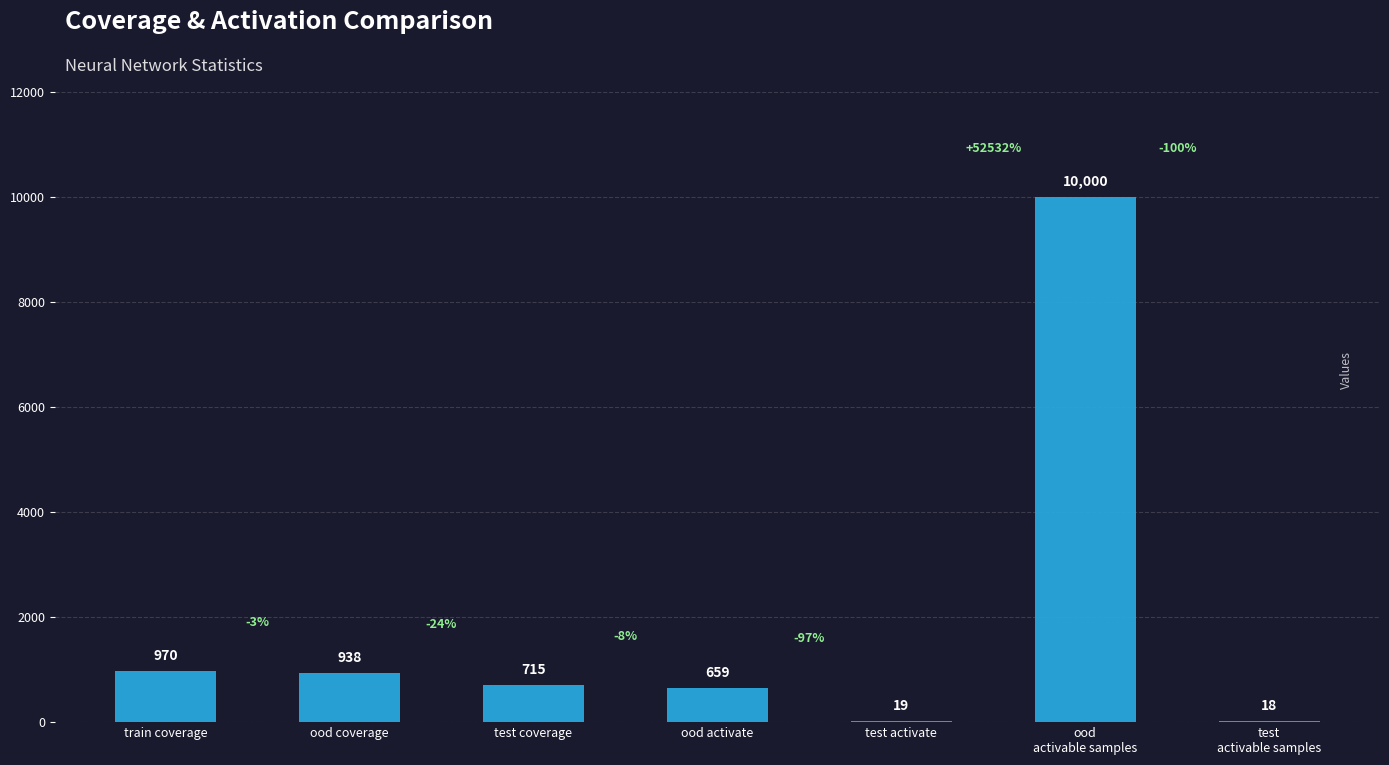

At which label is the value closest to 5009?

train coverage